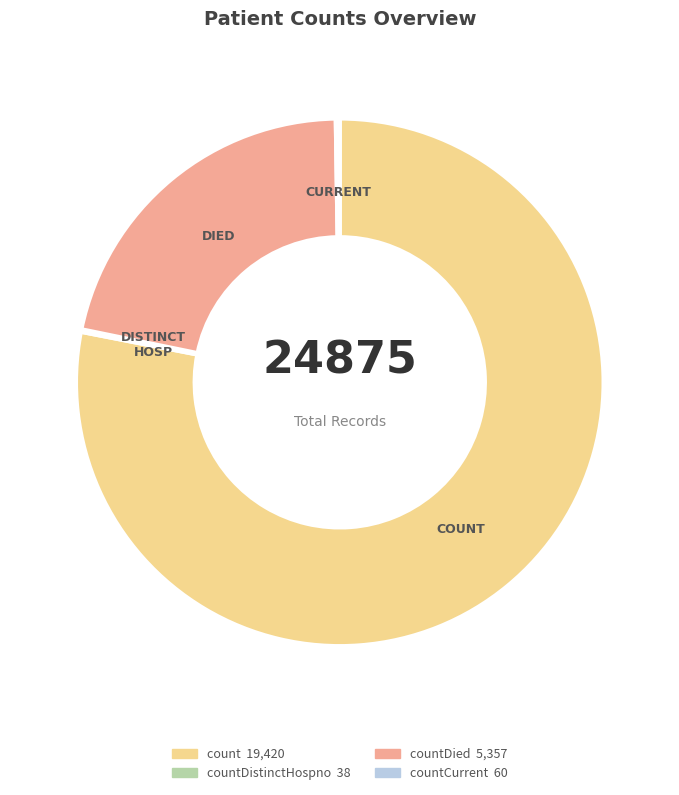

Is there a majority slice in this chart?

Yes